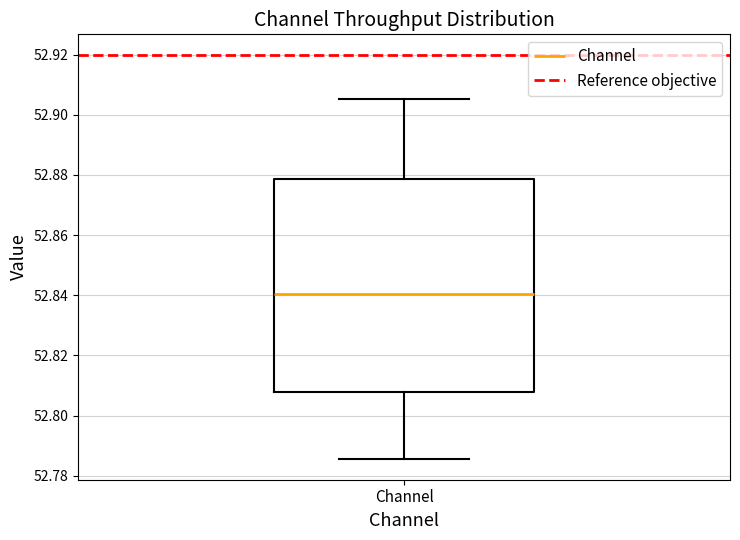

Read this box plot against the y-axis: the position of the median line, the range covered by the box, and the ends of both whiskers. The values are not printed on the chart, so give them approximately, as read against the axis.

median 52.840, box 52.808 to 52.878, whiskers 52.786 to 52.906